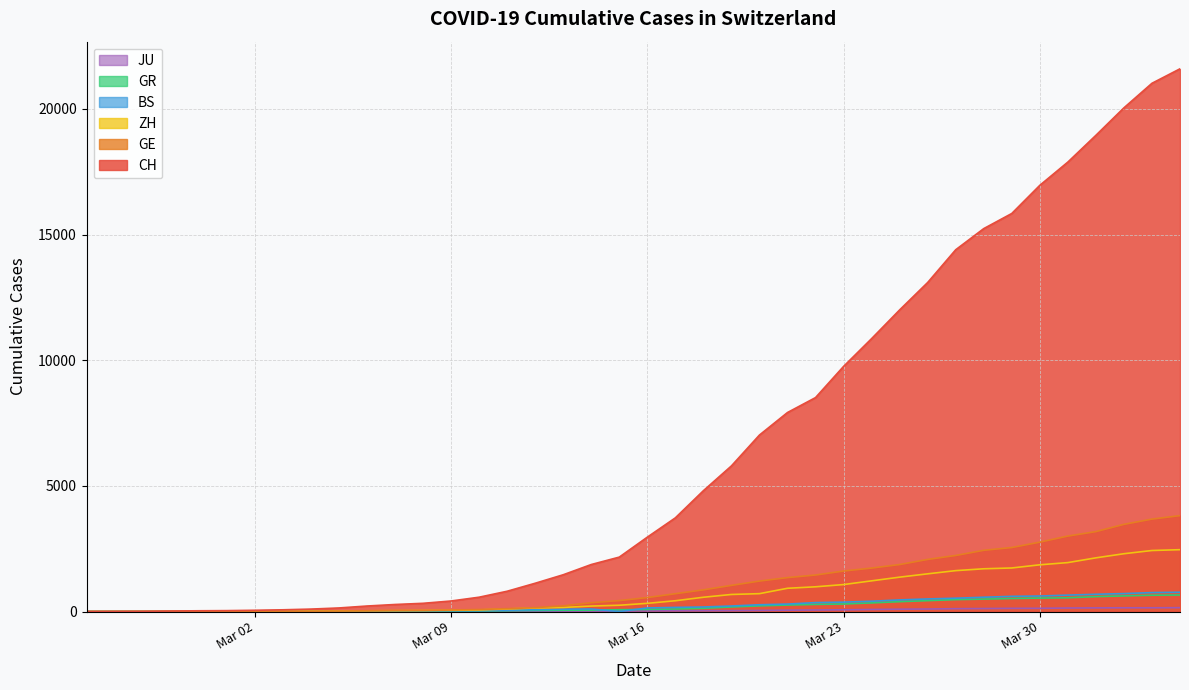

Reading right to left, extract all data points from this chart.

CH: 21593	21017	20040	18946	17882	16957	15837	15235	14394	13091	12000	10858	9752	8512	7918	7022	5794	4807	3727	2959	2165	1870	1463	1125	807	570	419	327	280	219	142	97	69	50	36	30	20	8	4	0
GE: 3816	3678	3469	3180	3003	2761	2547	2436	2231	2073	1870	1729	1611	1453	1350	1212	1041	863	710	556	435	351	227	155	114	80	60	45	43	30	20	16	14	11	10	9	5	1	1	0
ZH: 2461	2428	2300	2136	1947	1859	1733	1701	1627	1500	1368	1221	1073	984	925	711	679	568	429	326	250	218	163	140	101	62	49	40	34	29	23	15	13	10	7	6	2	2	0	0
GR: 657	649	622	592	547	535	519	495	474	433	393	343	300	284	258	226	182	128	101	84	71	56	53	43	31	22	18	18	17	16	14	12	9	9	6	6	6	2	2	0
BS: 767	754	714	687	653	617	605	569	530	501	462	410	374	356	297	270	220	181	164	143	0	100	92	73	49	33	28	24	21	15	8	3	3	1	1	1	1	1	0	0
JU: 154	149	149	145	140	128	127	119	114	100	92	82	69	61	54	44	36	32	29	25	19	18	17	12	7	7	7	5	5	4	4	2	2	1	1	1	1	1	0	0